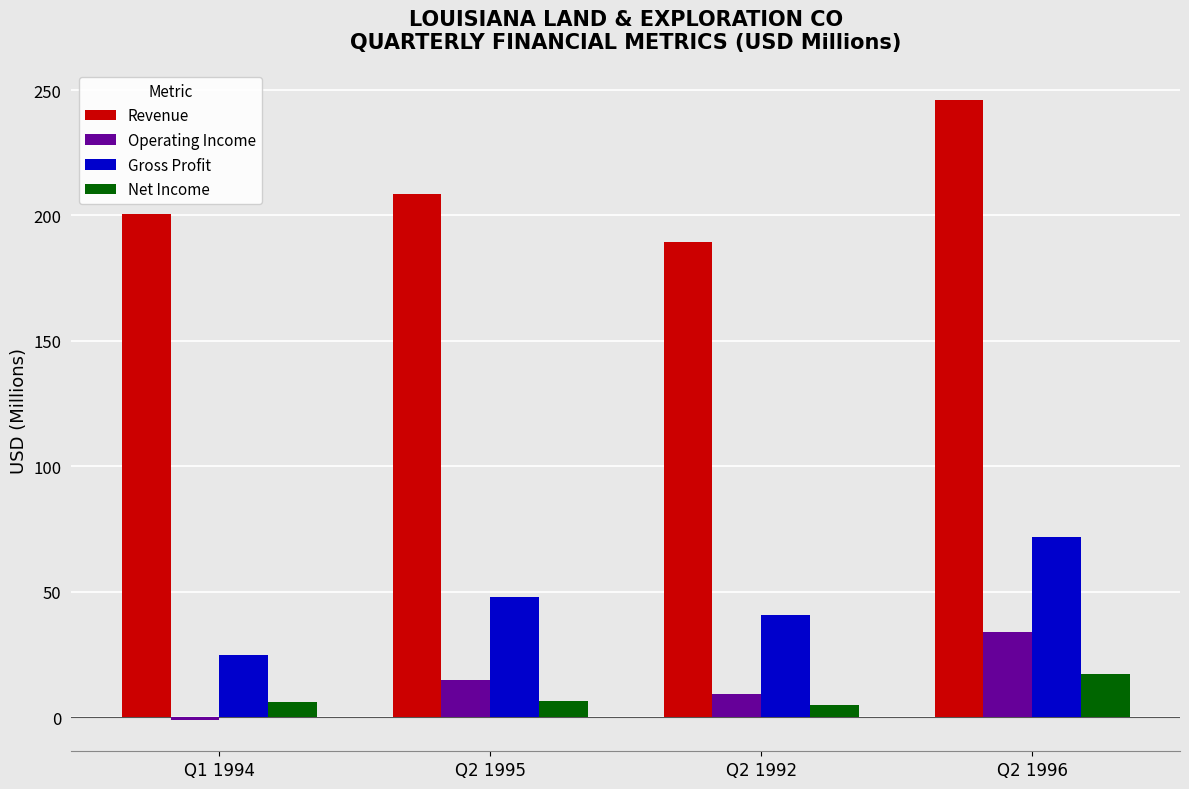

Between Q2 1992 and Q2 1996, which series saw the biggest shift?

Revenue